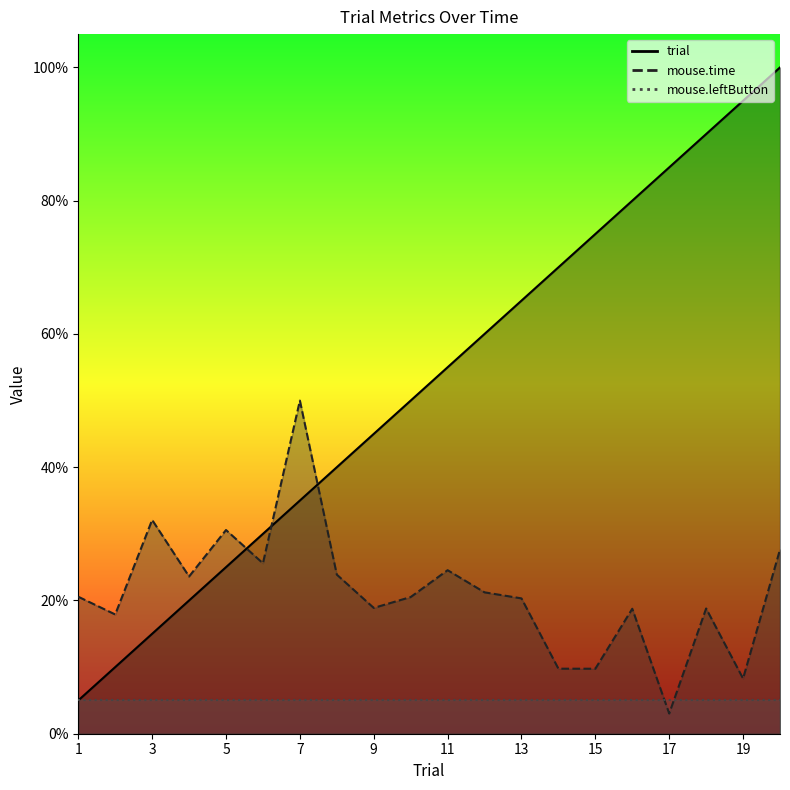

At how many categories does at least one series exceed 0?

20